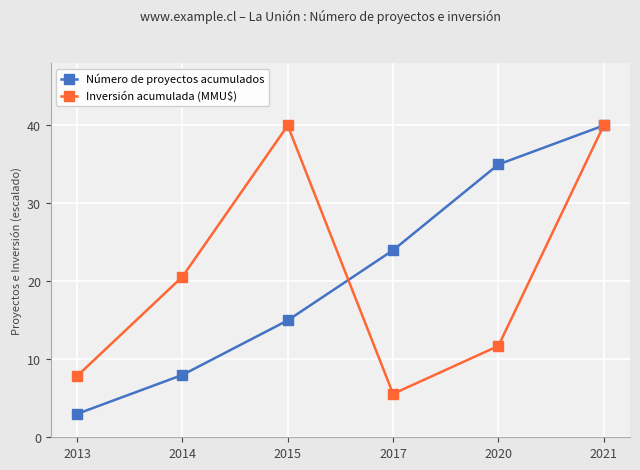

Reading left to right, transcribe all the data shown in this chart.

Número de proyectos acumulados: 3.0	8.0	15.0	24.0	35.0	40.0
Inversión acumulada (MMU$): 7.9	20.6	40.0	5.6	11.7	40.0